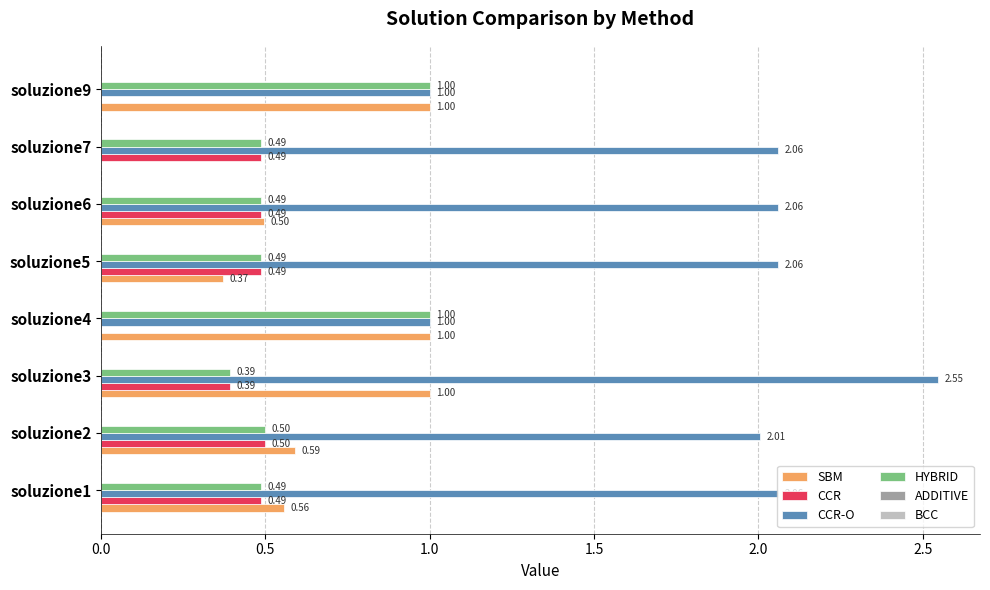

What is the sum of the SBM values at soluzione1 and soluzione4?

1.6